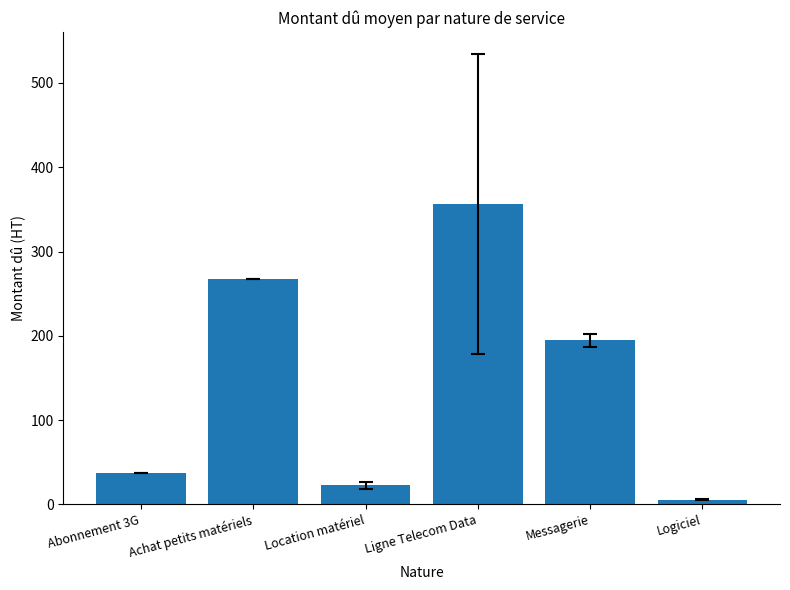

What is the sum of all values?

883.9